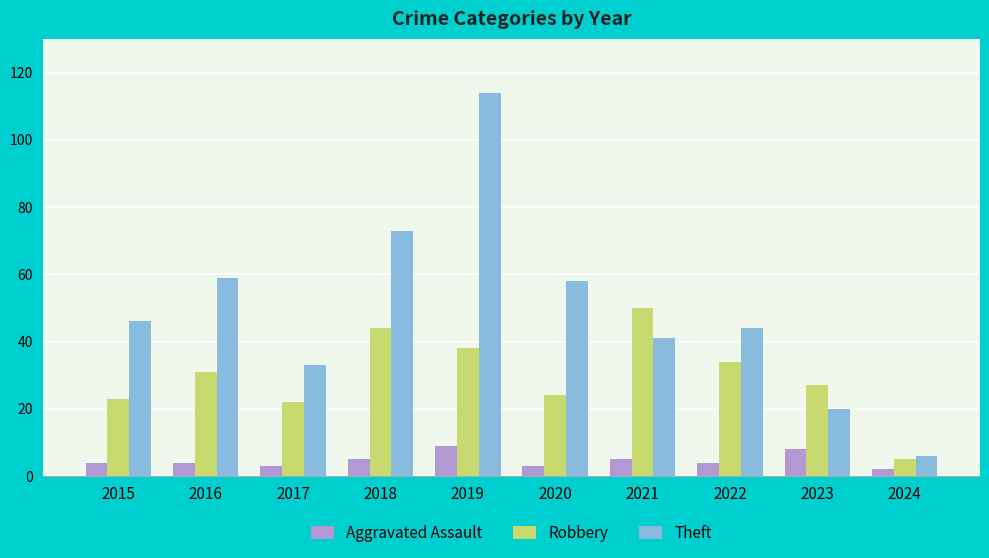

Rank the series at 2020 from highest to lowest value.

Theft, Robbery, Aggravated Assault